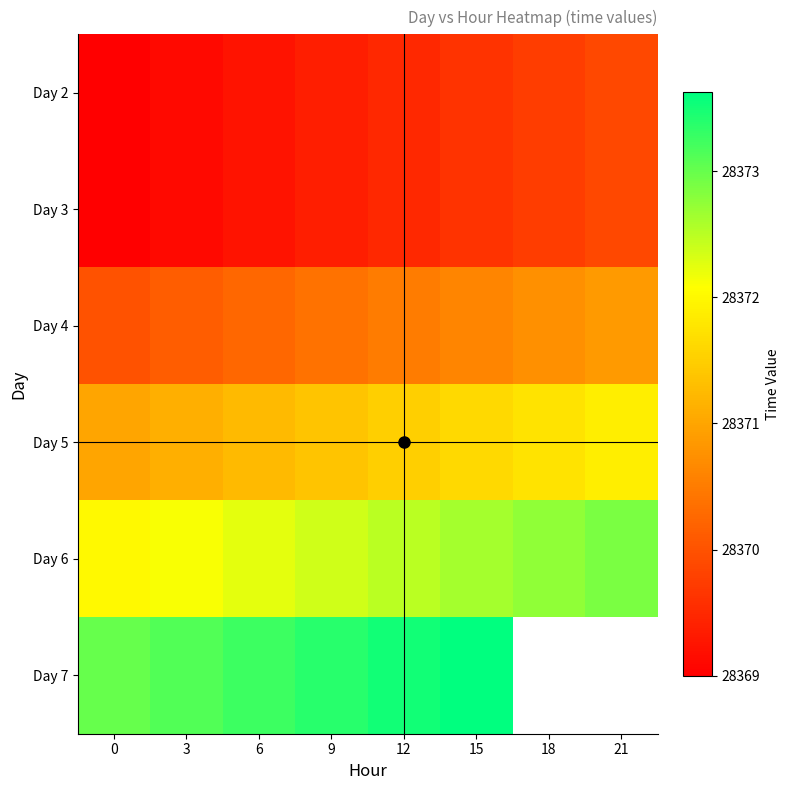

What is the minimum value for Day 6?

28372.0